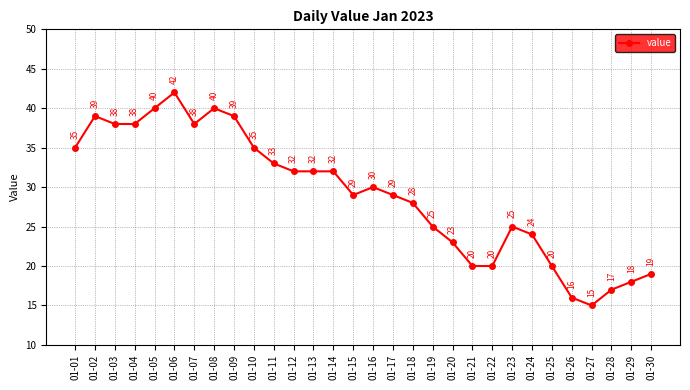

Reading left to right, extract all data points from this chart.

35	39	38	38	40	42	38	40	39	35	33	32	32	32	29	30	29	28	25	23	20	20	25	24	20	16	15	17	18	19